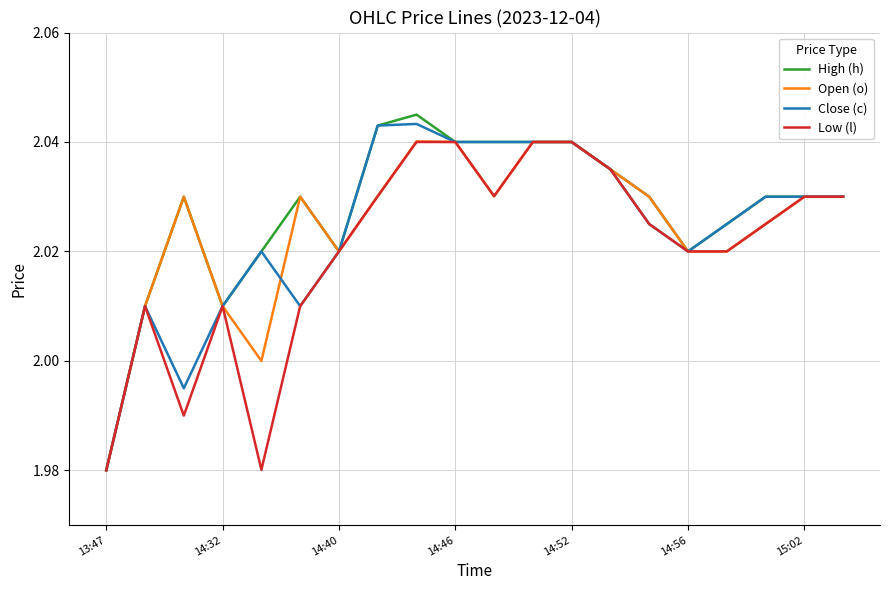

Which series has the largest range (max minus min)?

High (h)